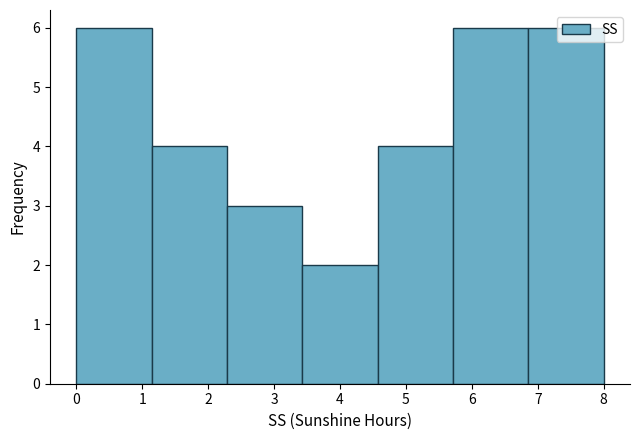

Reading left to right, list every bar in this chart as the range it spans on the x-axis followed by its height. Neither the bar edges nor the heights are printed on the chart, so give them approximately, as read against the axes.

0.0 to 1.1: 6
1.1 to 2.3: 4
2.3 to 3.4: 3
3.4 to 4.6: 2
4.6 to 5.7: 4
5.7 to 6.9: 6
6.9 to 8.0: 6